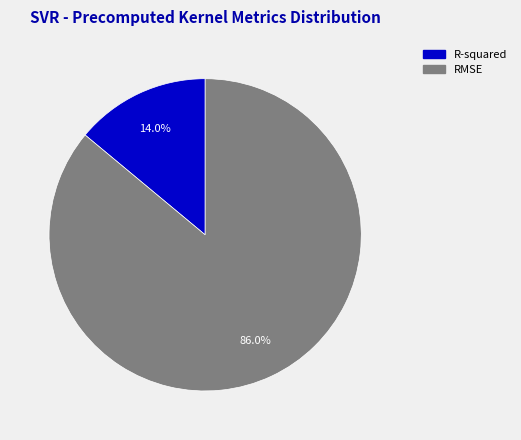

To the nearest percent, what portion does RMSE represent?

86%